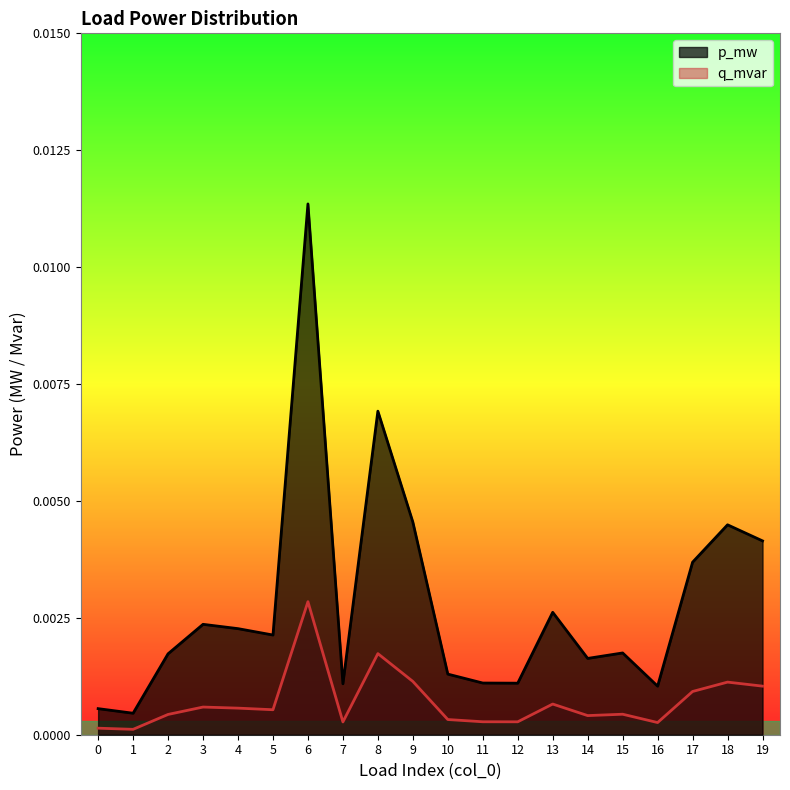

Which series has the widest spread of values?

p_mw